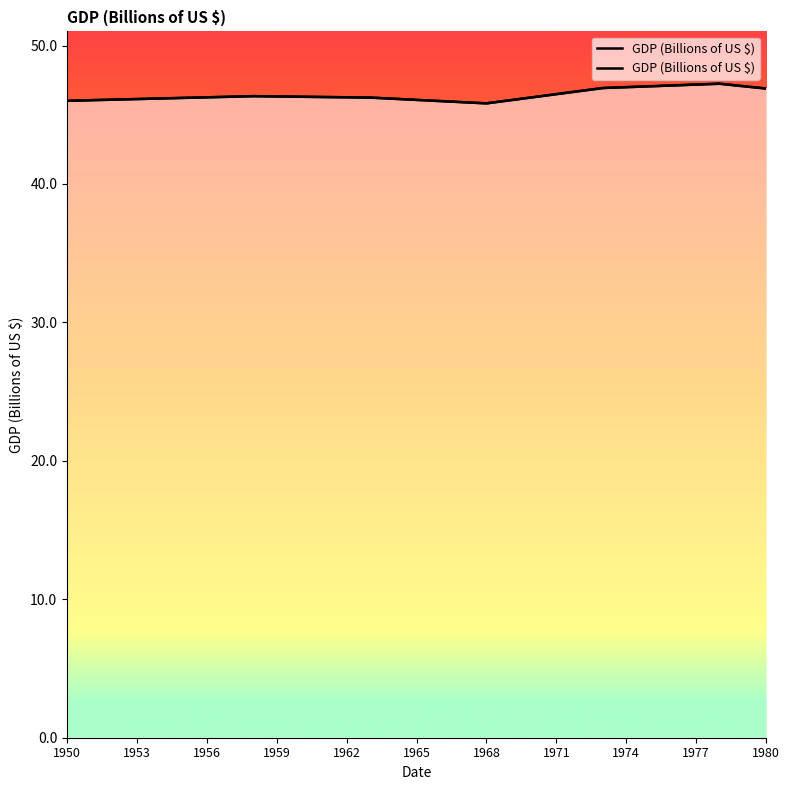

What is the difference between the maximum and minimum values?

1.4